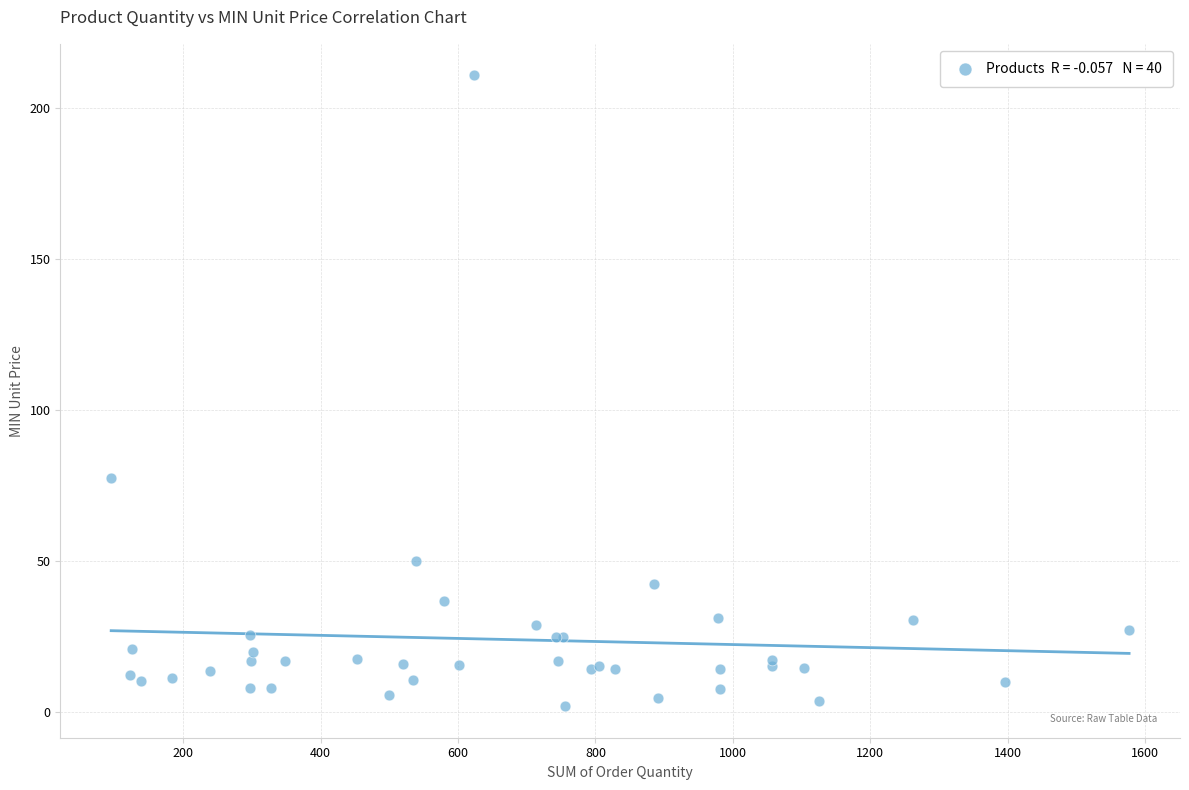

What Y value in the scatter plot is closest to 106?

77.6